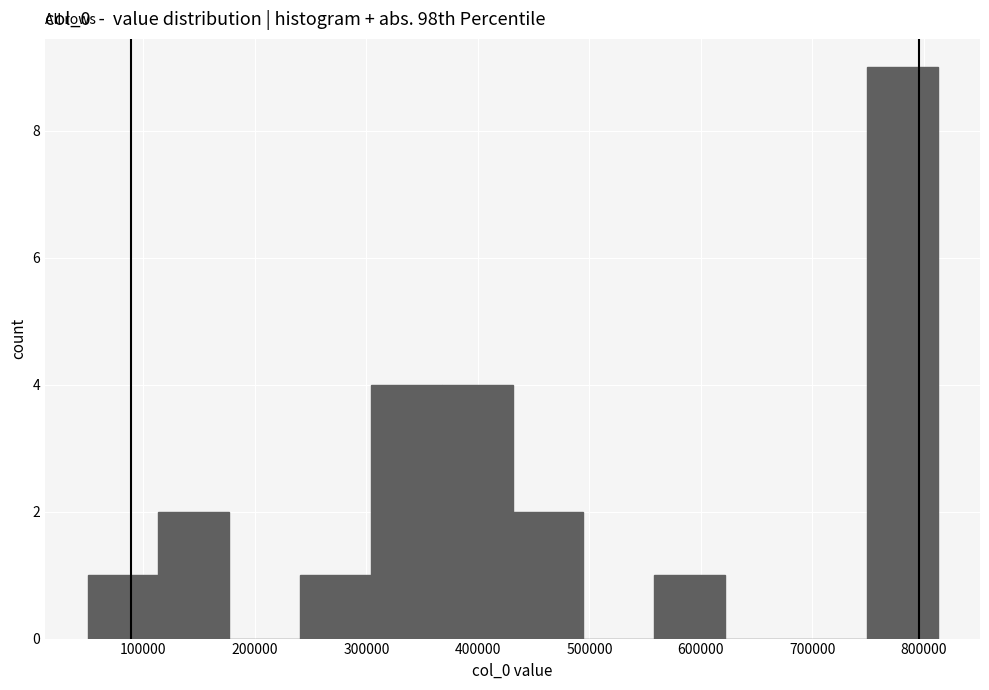

Which range on the x-axis has the tallest bar?

750000 to 810000